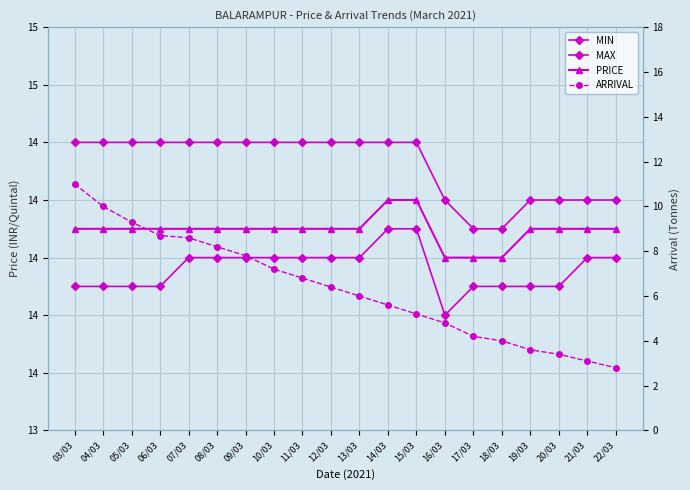

What is the difference between the second highest and second lowest values in the PRICE series?

200.0